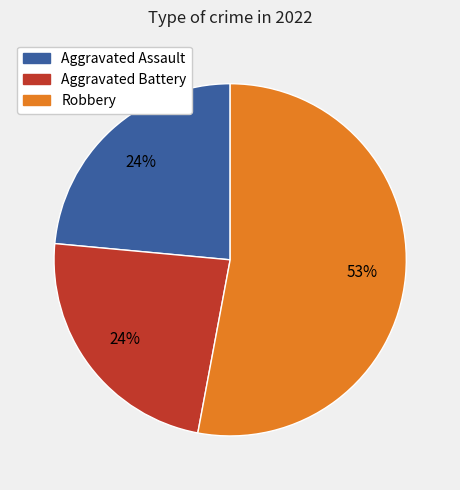

Is there a majority slice in this chart?

Yes